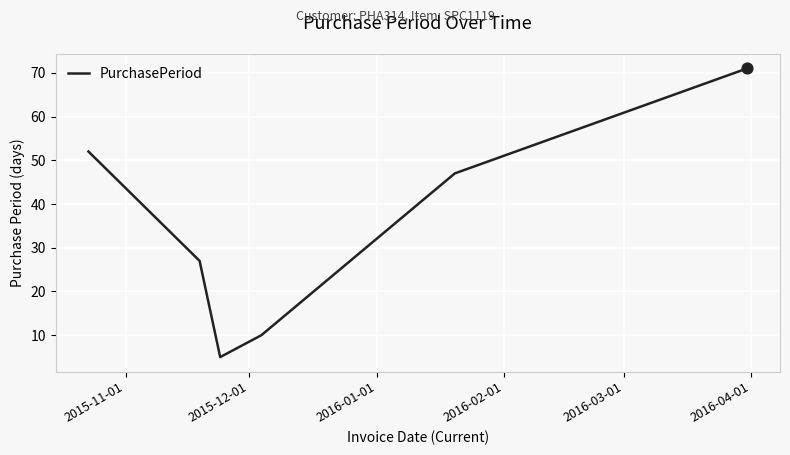

True or false: the data has more than 0 interior local peaks.

False